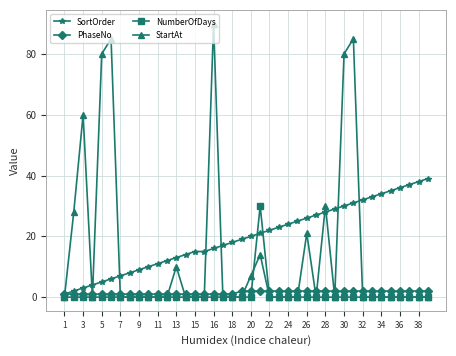

Which series has the largest range (max minus min)?

StartAt